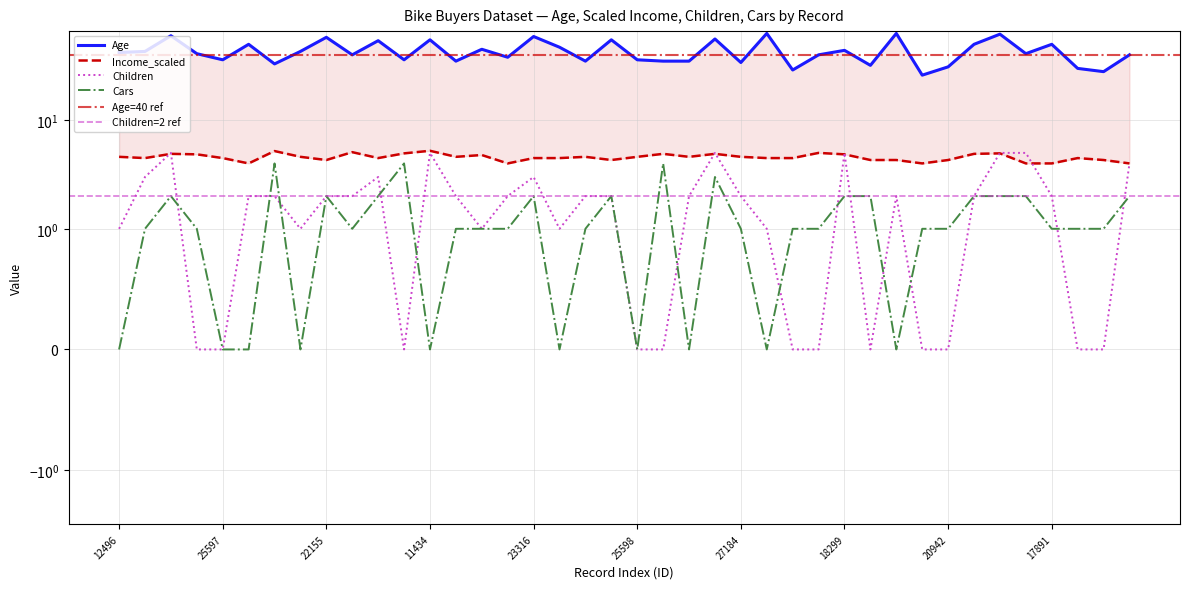

What is the label of the 31st point from the left?

19273